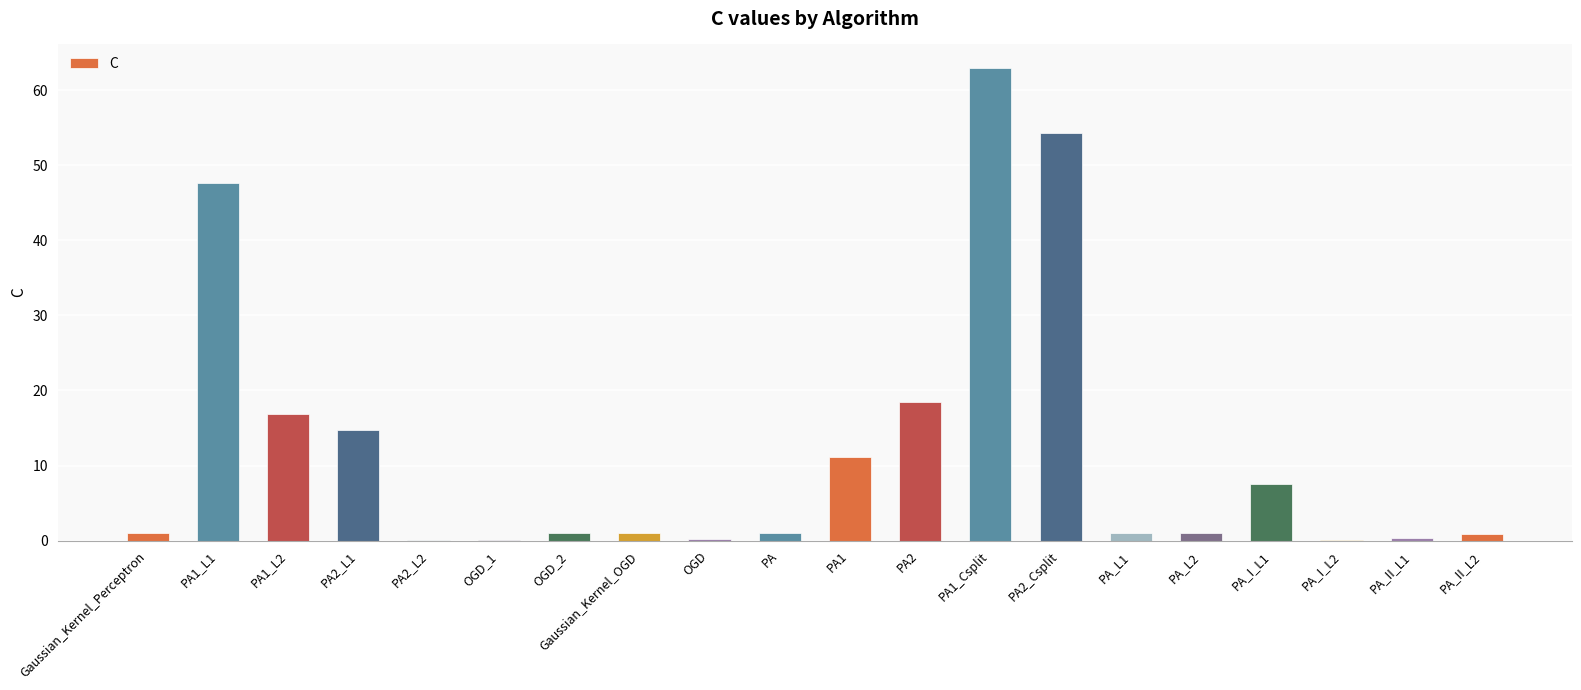

What is the sum of all values?

241.2